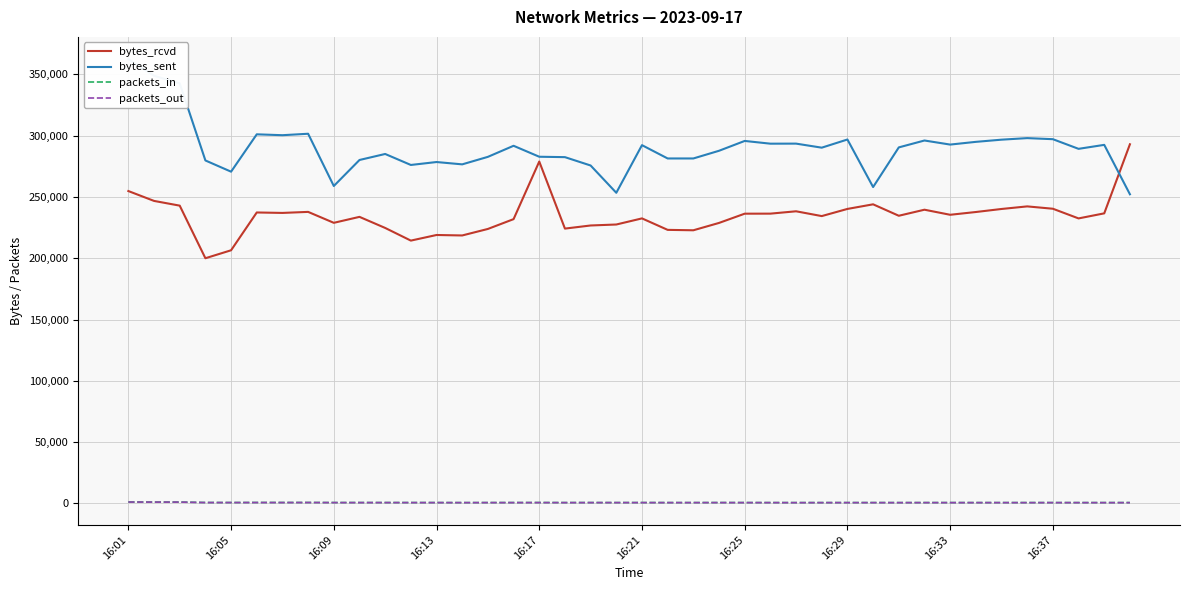

In bytes_rcvd, how many points are higher than both neighbors (excluding endpoints)?

10